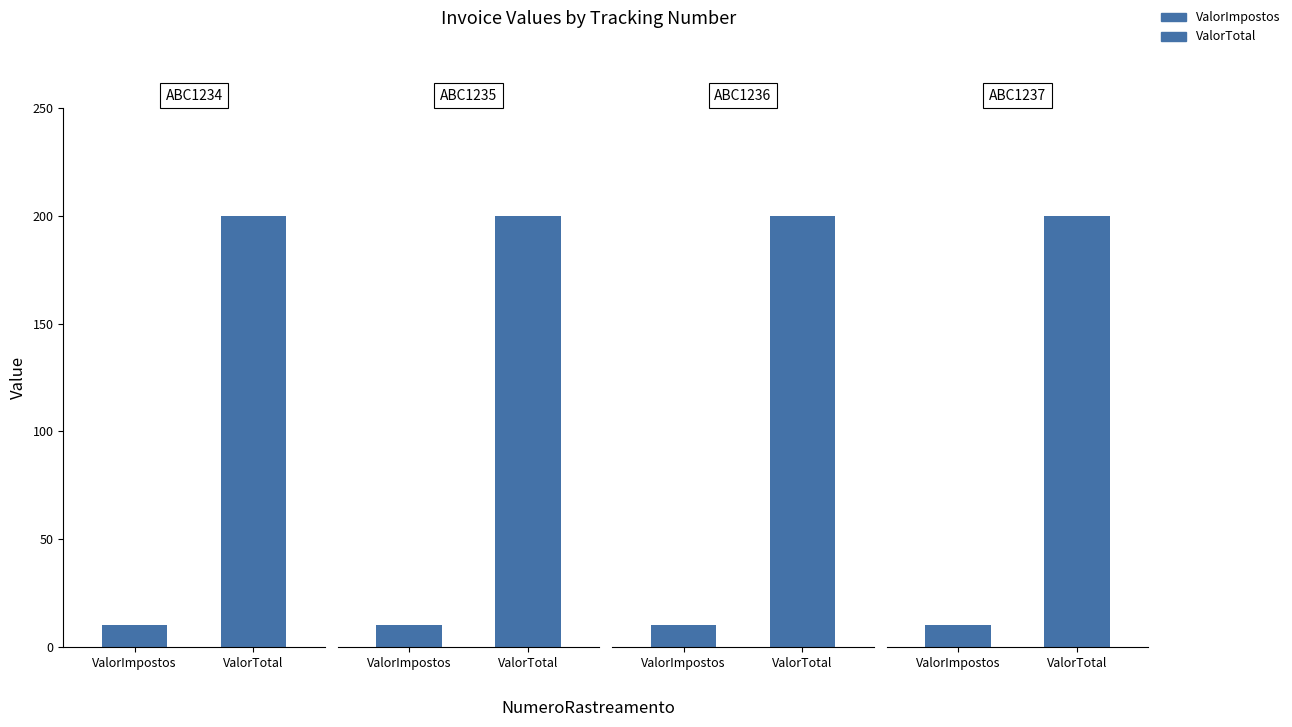

How many ValorTotal values are between 200 and 201?

4